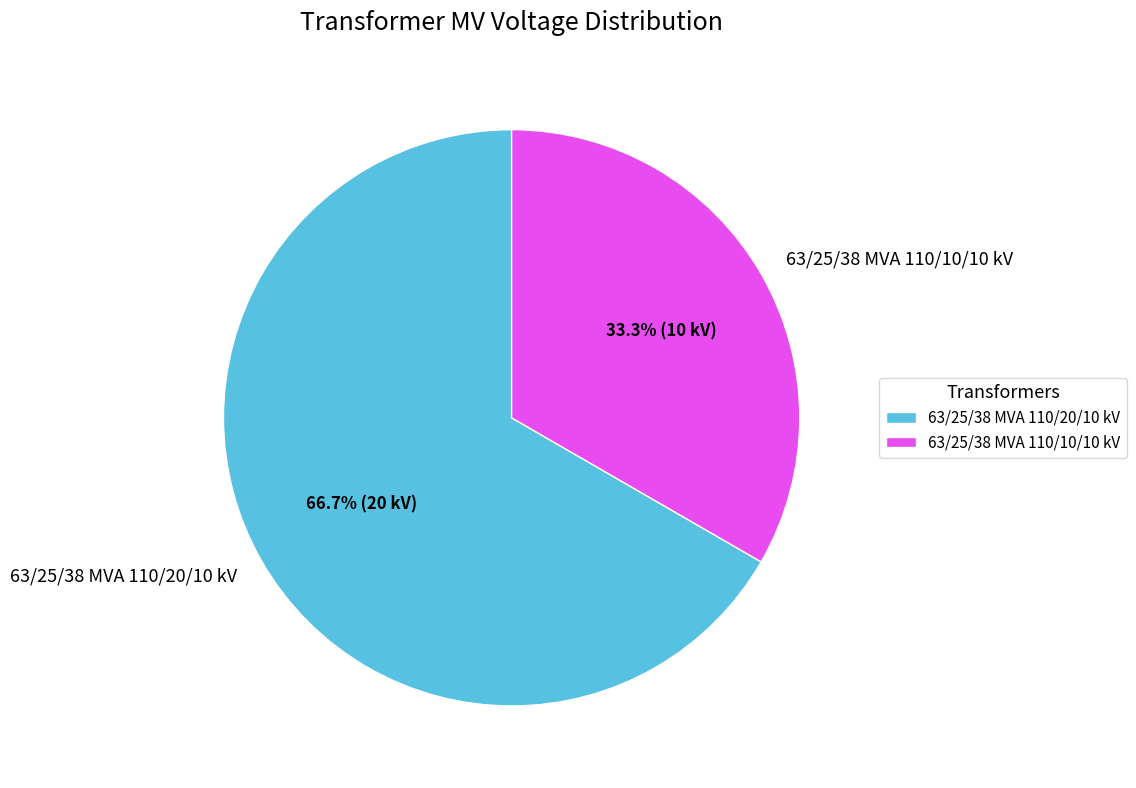

To the nearest percent, what is the difference between the 63/25/38 MVA 110/20/10 kV and 63/25/38 MVA 110/10/10 kV slice percentages?

33%